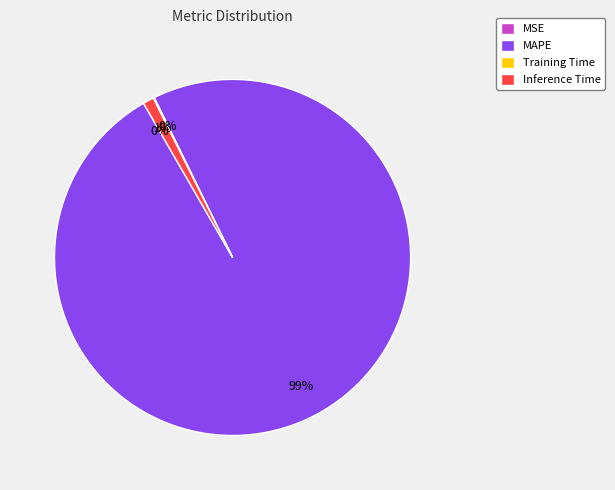

The Inference Time slice represents 1% of the pie. True or false?

True